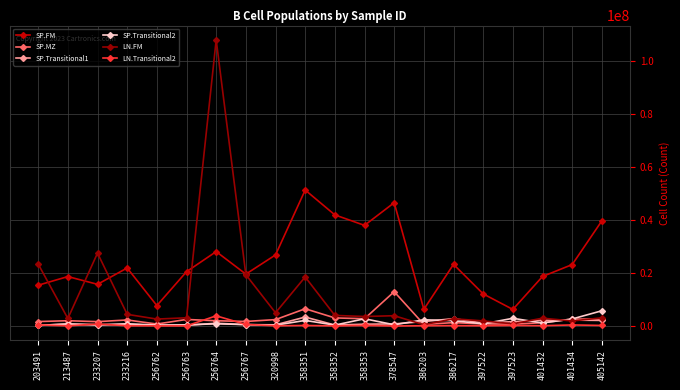

Between 256764 and 397523, which series saw the biggest shift?

LN.FM